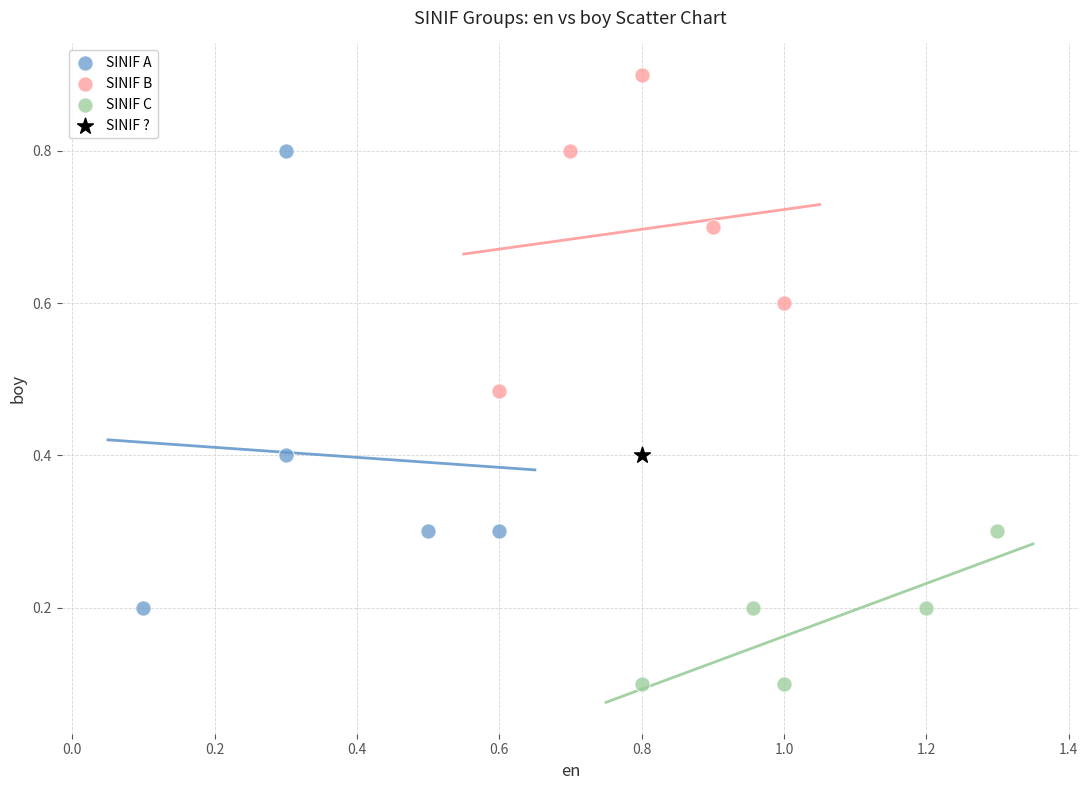

What are all the series names shown in the legend?

SINIF A, SINIF B, SINIF C, SINIF ?